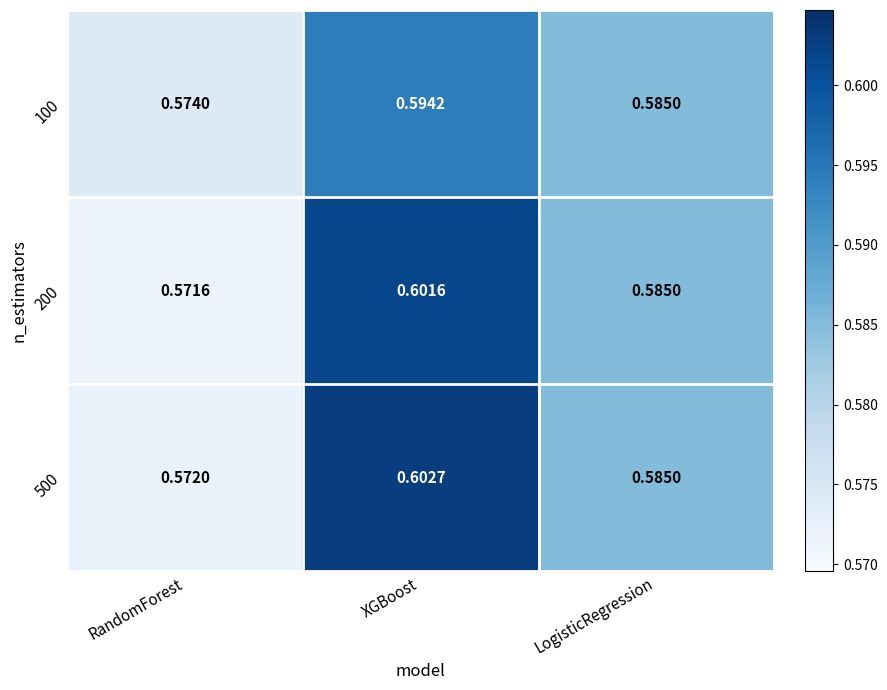

Which series has the largest total across all categories?

500